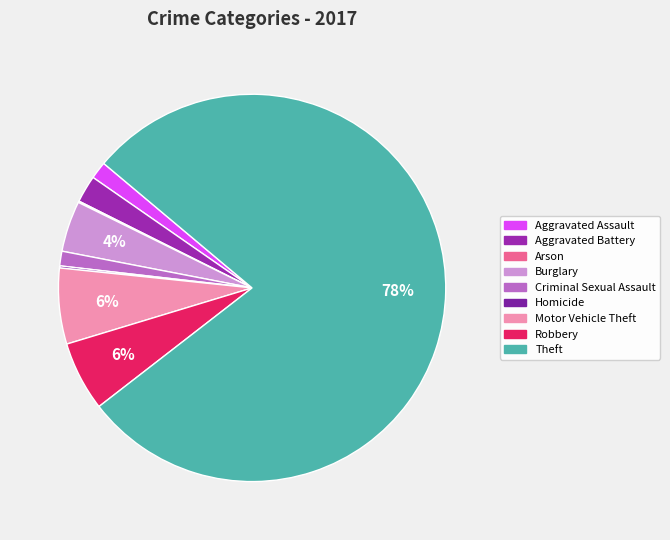

Rank the categories by value from highest to lowest.

Theft, Motor Vehicle Theft, Robbery, Burglary, Aggravated Battery, Aggravated Assault, Criminal Sexual Assault, Homicide, Arson